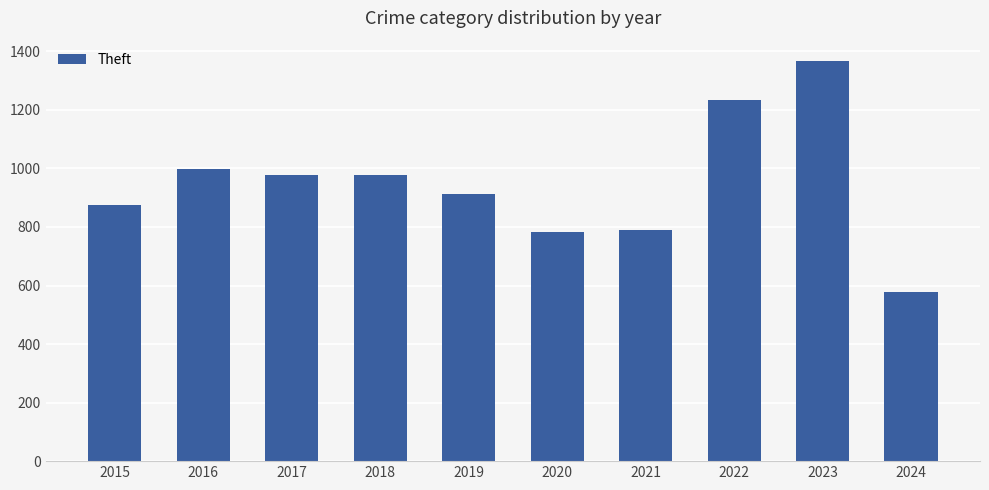

How many distinct data groups are displayed?

1